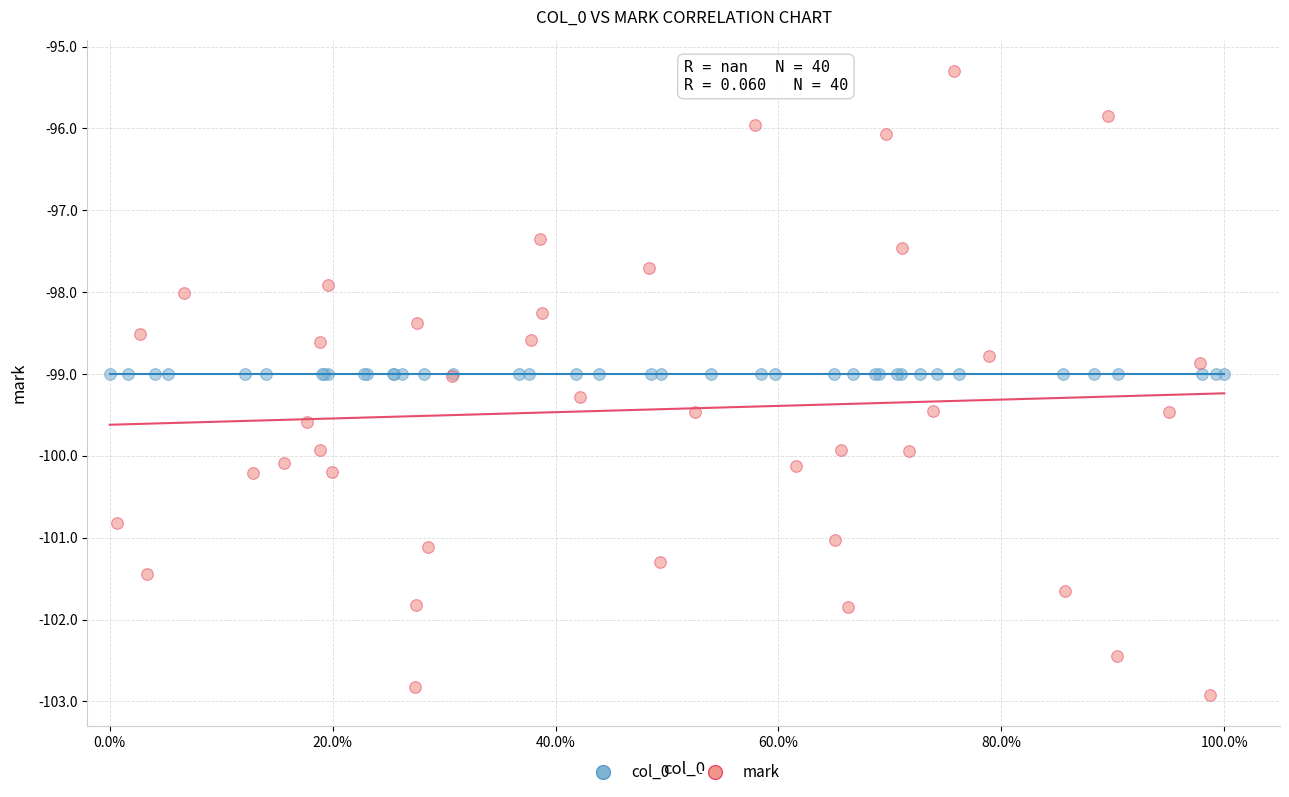

Which series reaches the minimum Y coordinate?

mark